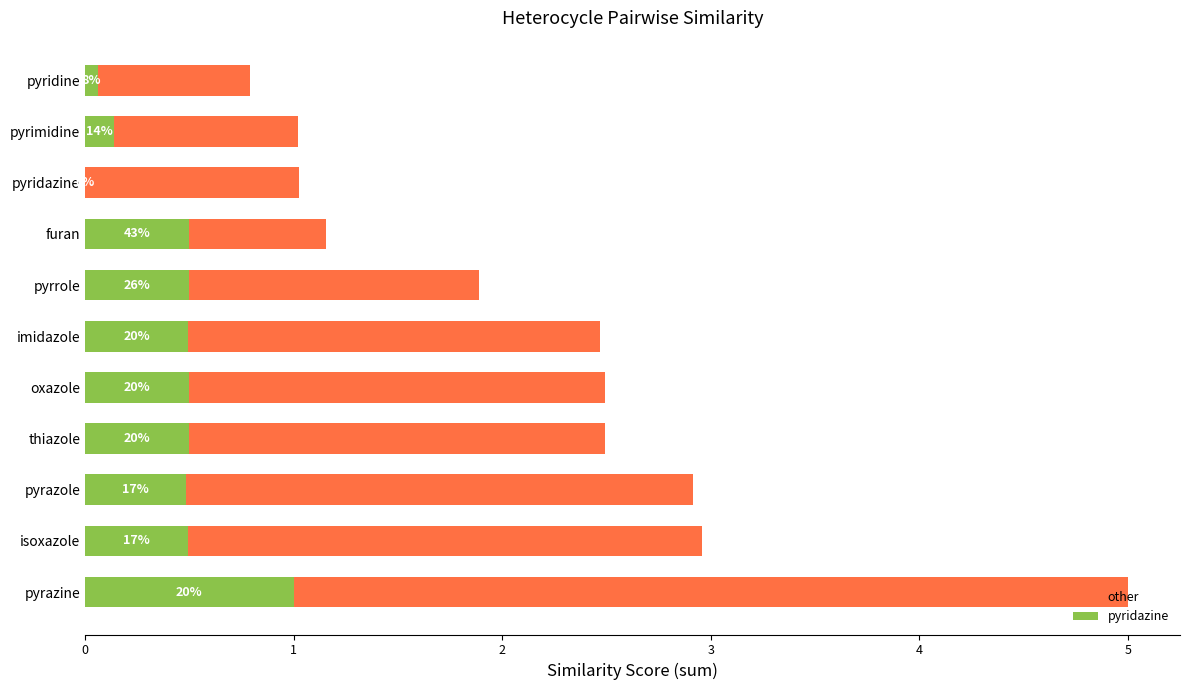

List the series in order of their overall mean, highest first.

other, pyridazine